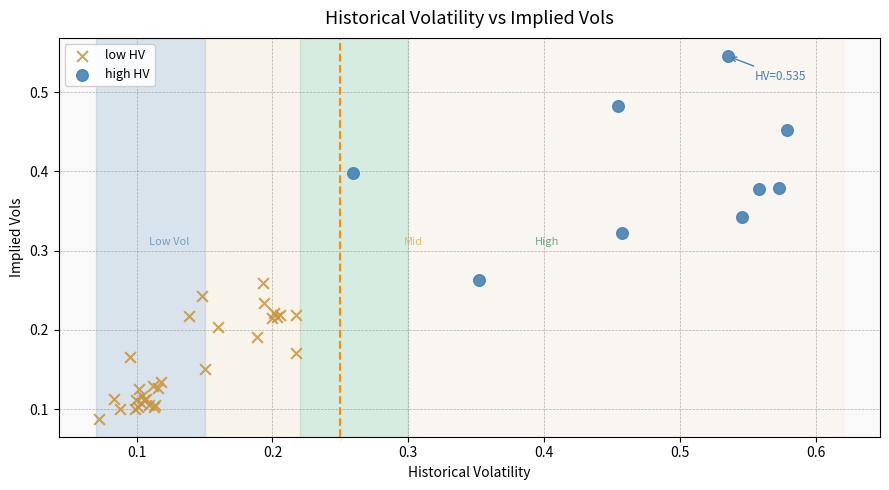

Which series reaches the minimum Y coordinate?

low HV